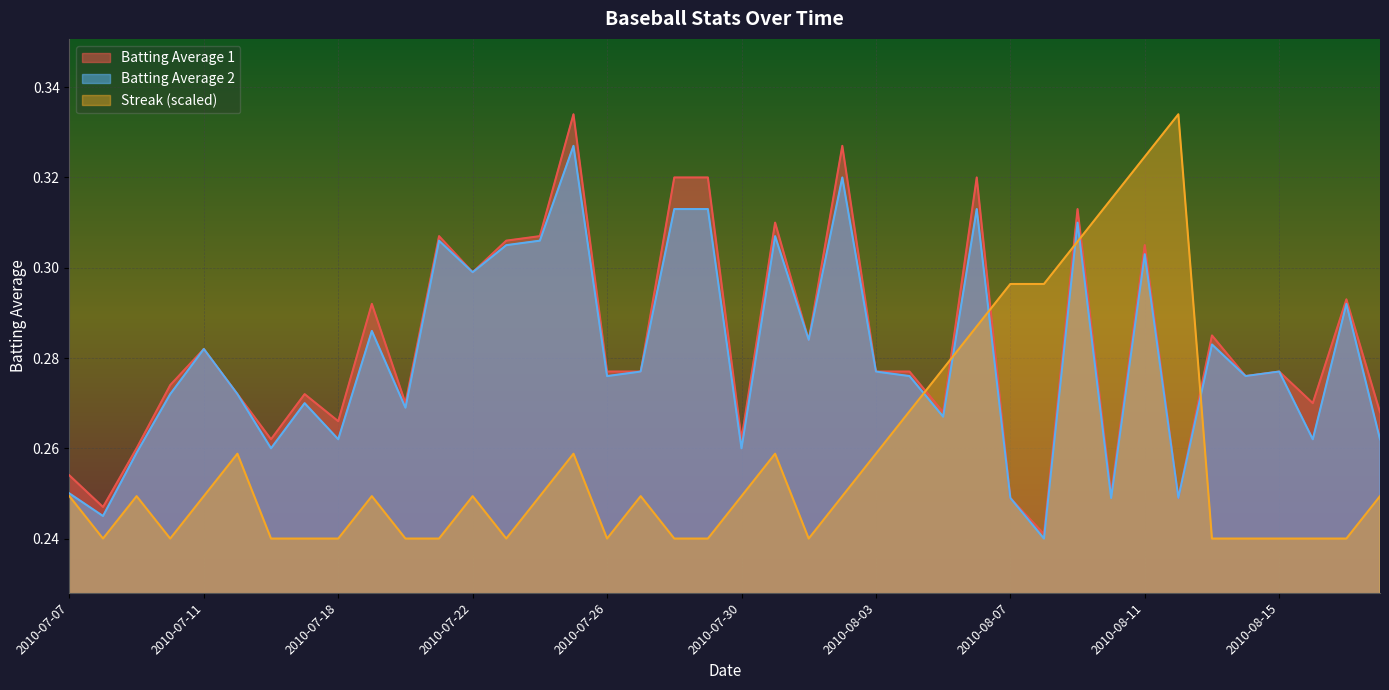

What is the total value across all series at 2010-07-21?

0.9